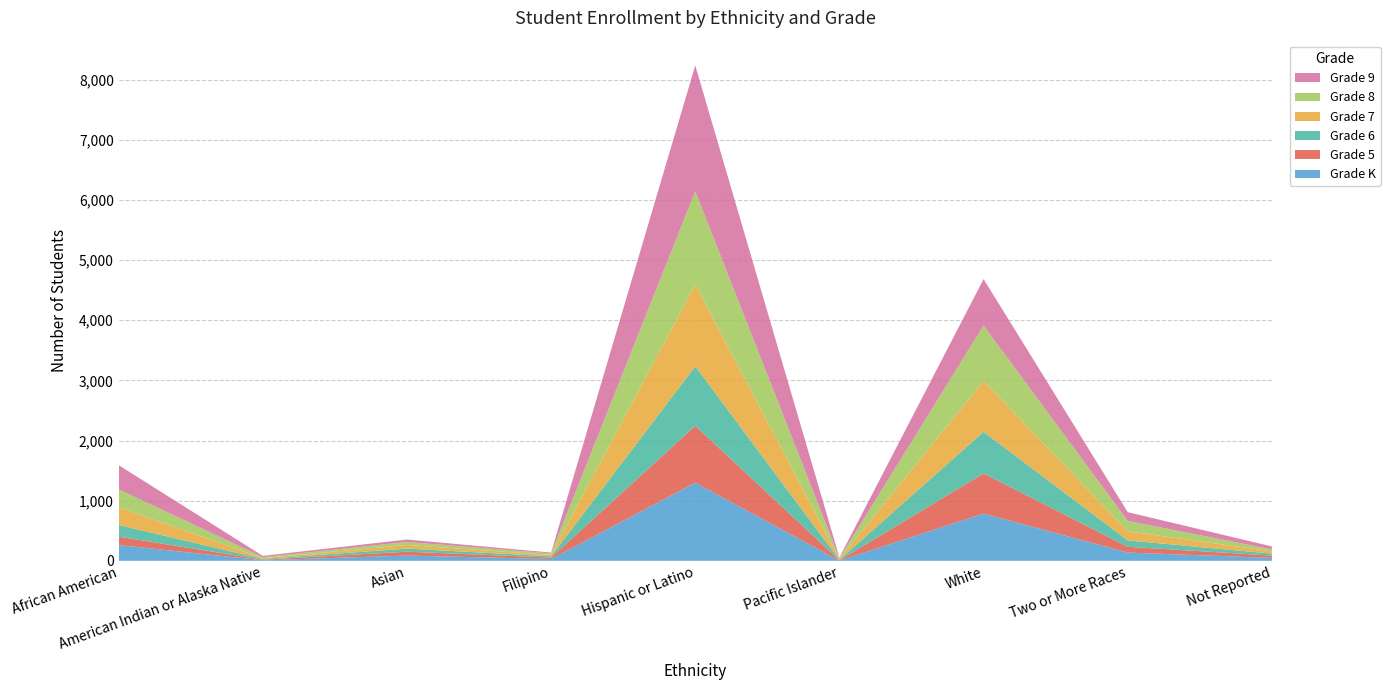

Reading left to right, what are all the values shown in this chart?

Grade K: 262	9	87	30	1299	3	786	137	48
Grade 5: 140	9	65	24	947	7	668	96	39
Grade 6: 194	13	51	21	989	7	692	106	32
Grade 7: 297	13	60	23	1360	14	844	152	38
Grade 8: 296	17	50	25	1549	13	922	172	33
Grade 9: 402	21	41	14	2094	11	773	146	49